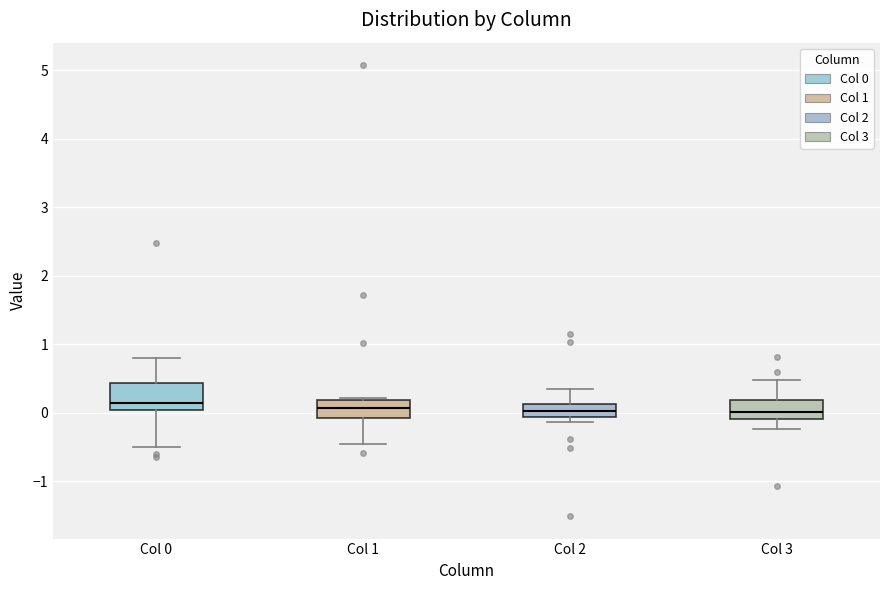

Comparing the boxes themselves (not the whiskers), which one is the tallest?

Col 0